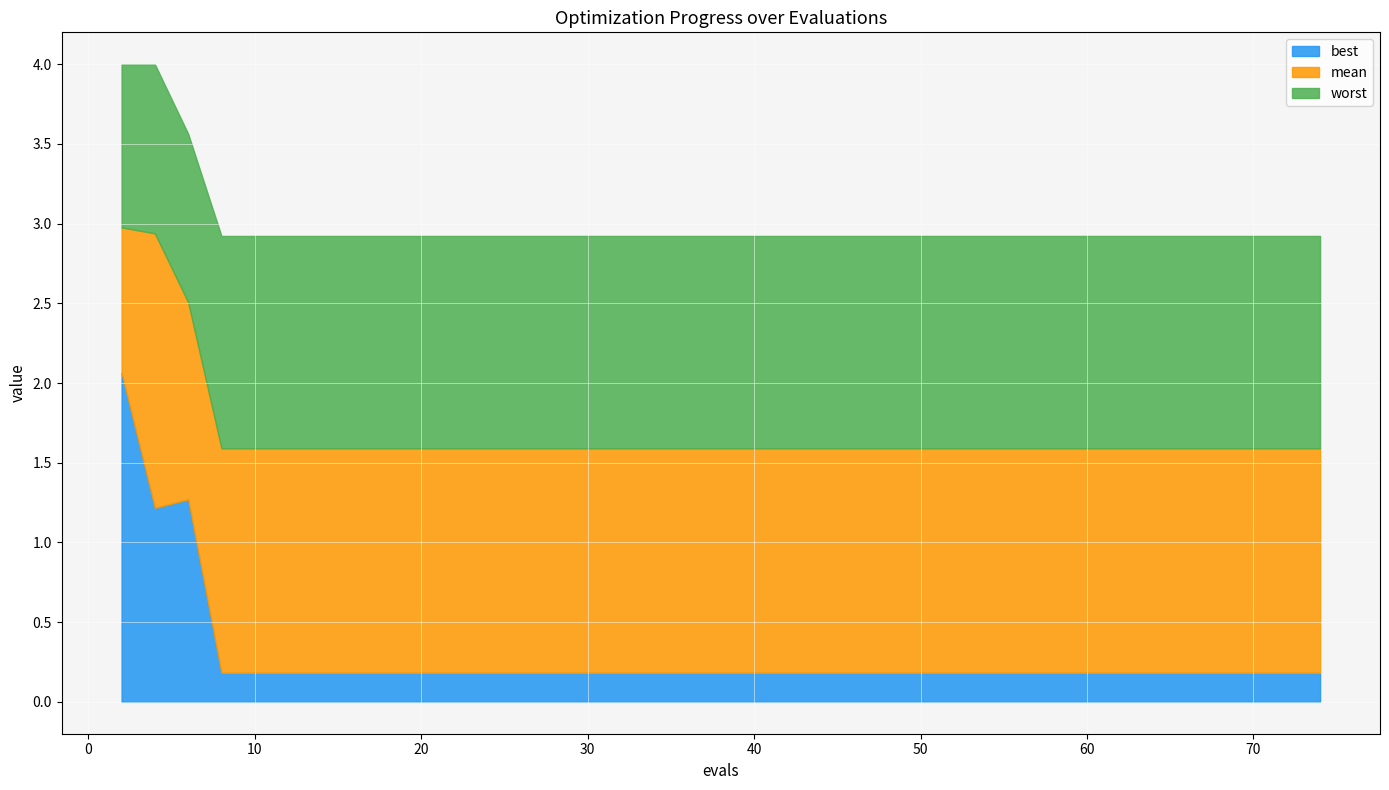

Rank the series by their maximum value, from lowest to highest.

best, mean, worst